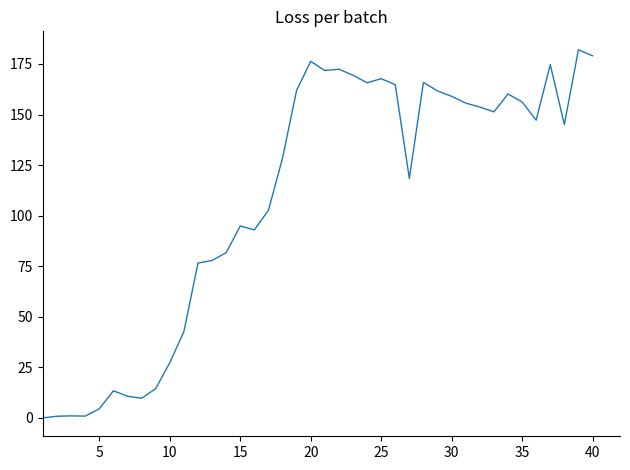

What is the maximum value shown in the chart?

182.0